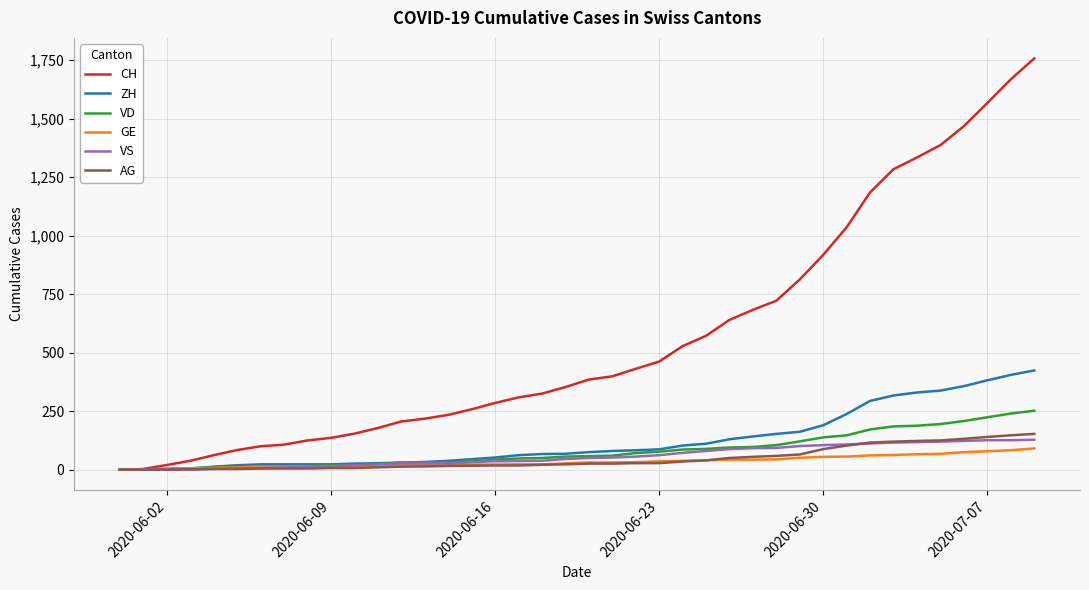

Which series has the largest total across all categories?

CH